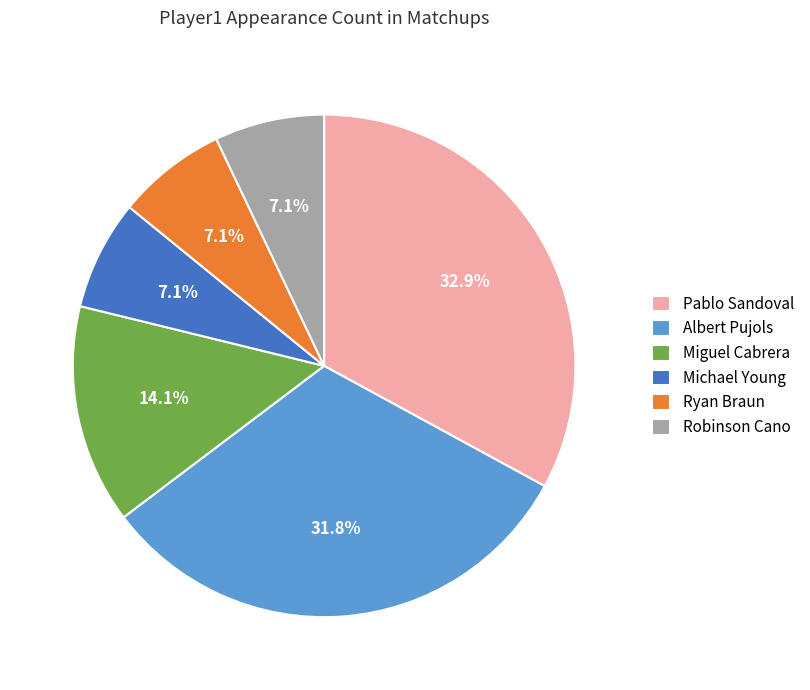

Is there any slice that represents more than half of the pie?

No